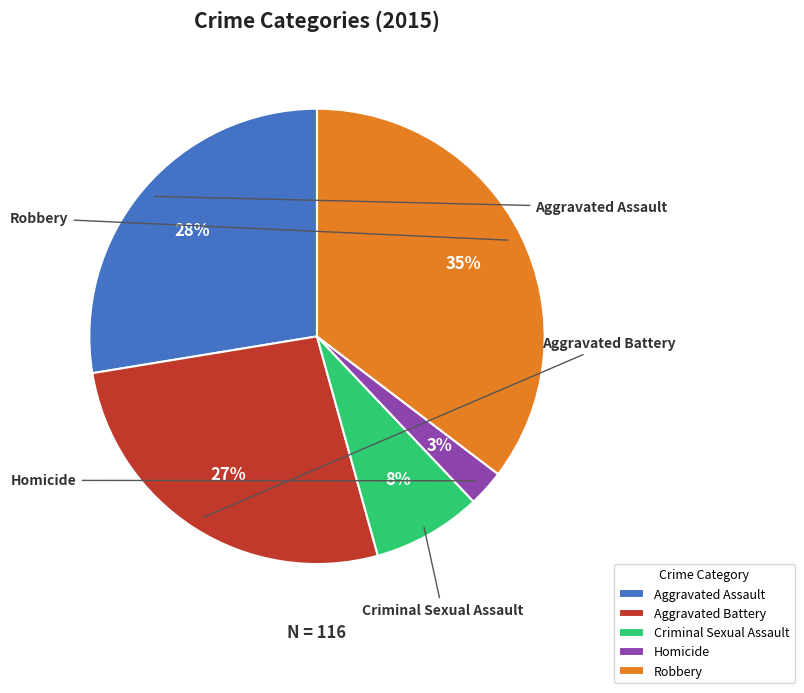

How much of the chart is everything except Robbery?

64.7%